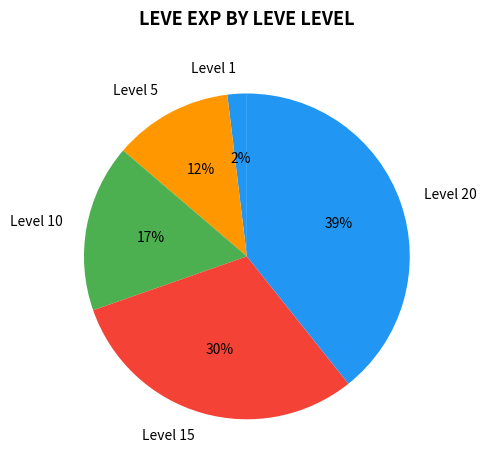

Between Level 10 and Level 5, which is larger?

Level 10